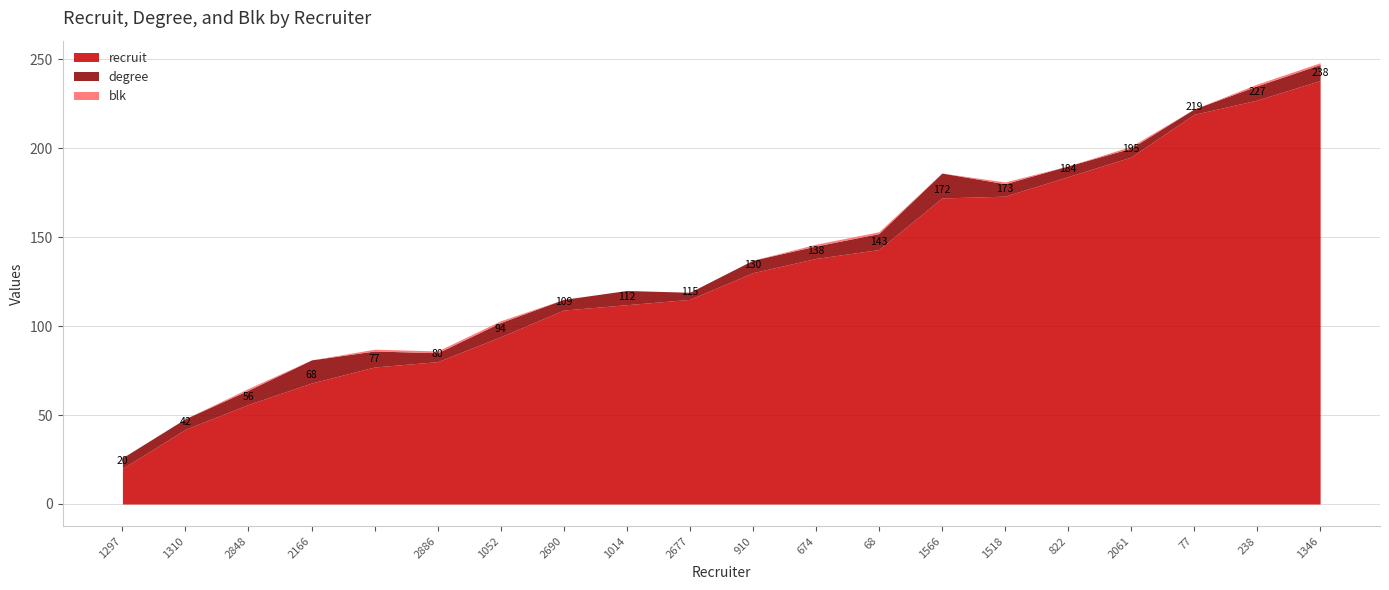

Where does the recruit series first go above 130?

674